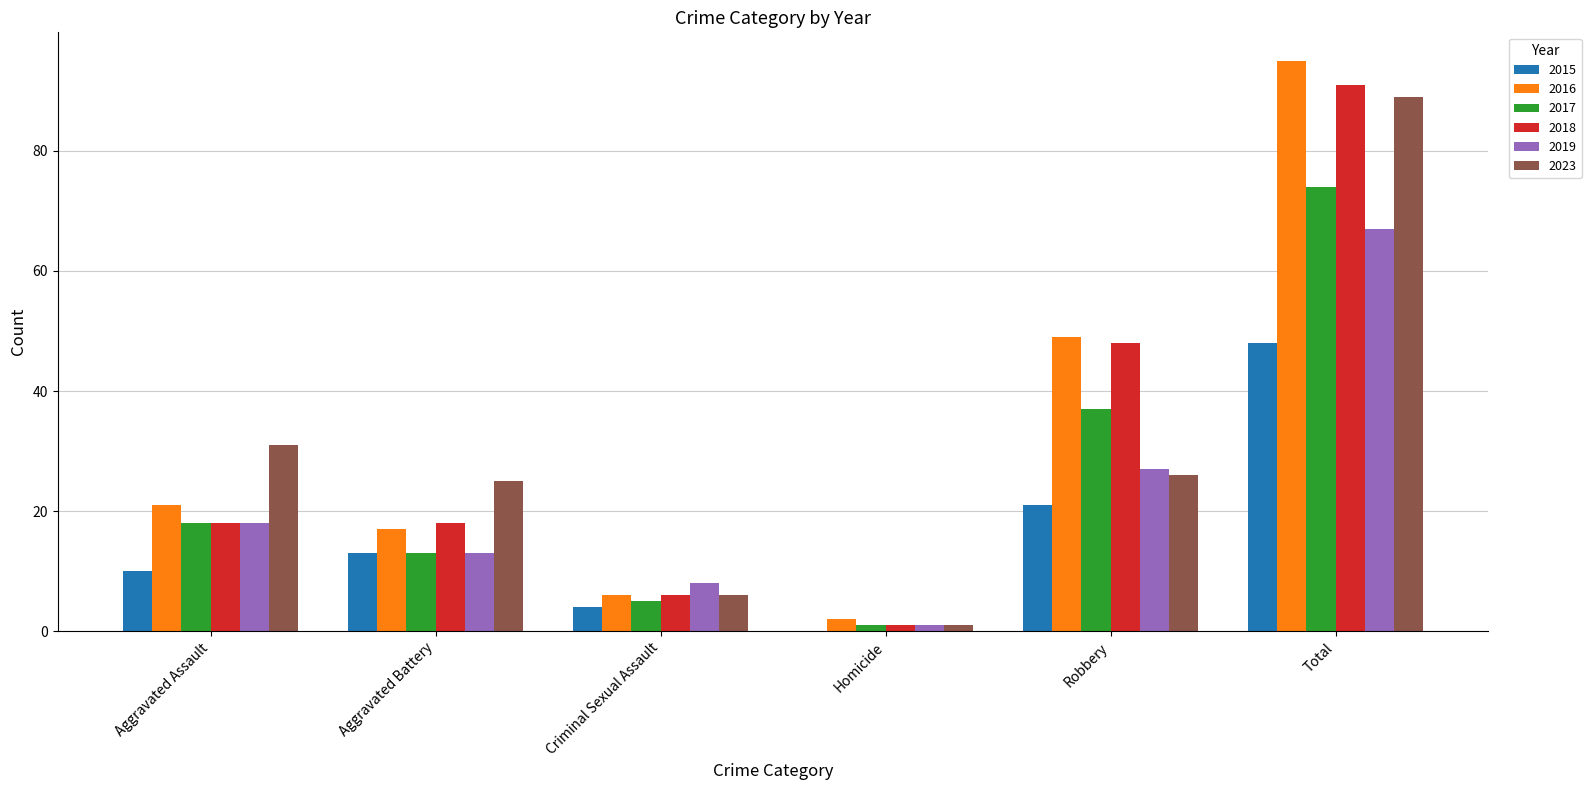

What is the total value across all series at Total?

464